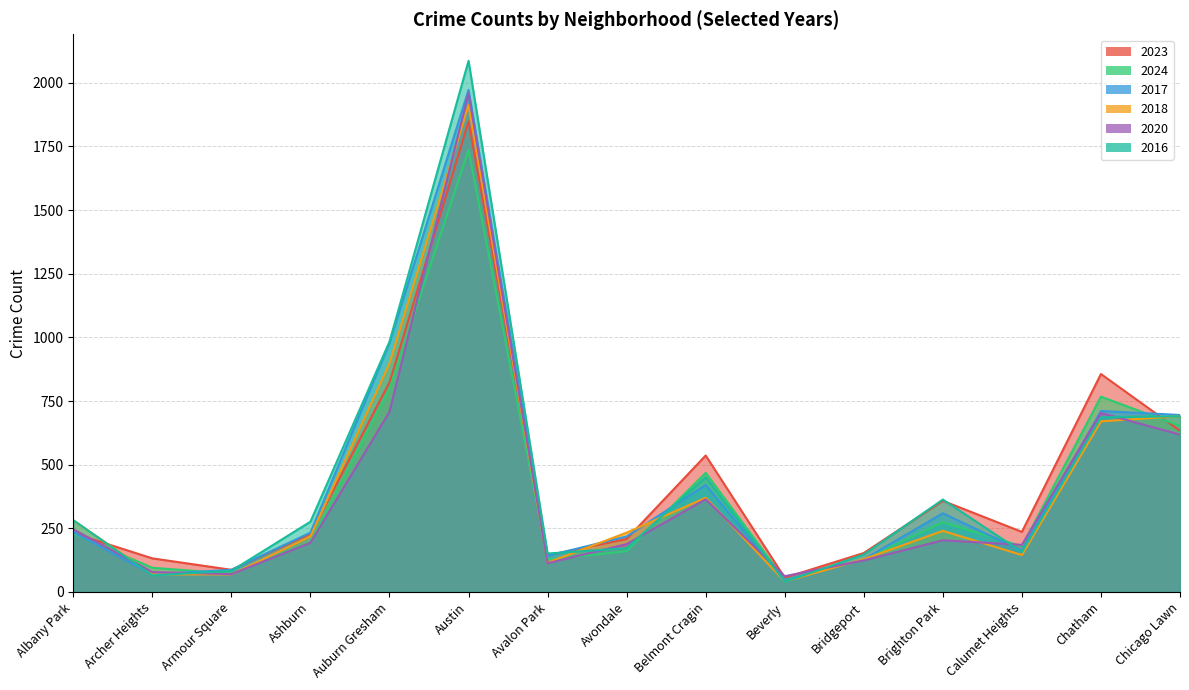

The value of 2016 at Belmont Cragin is 451. True or false?

True